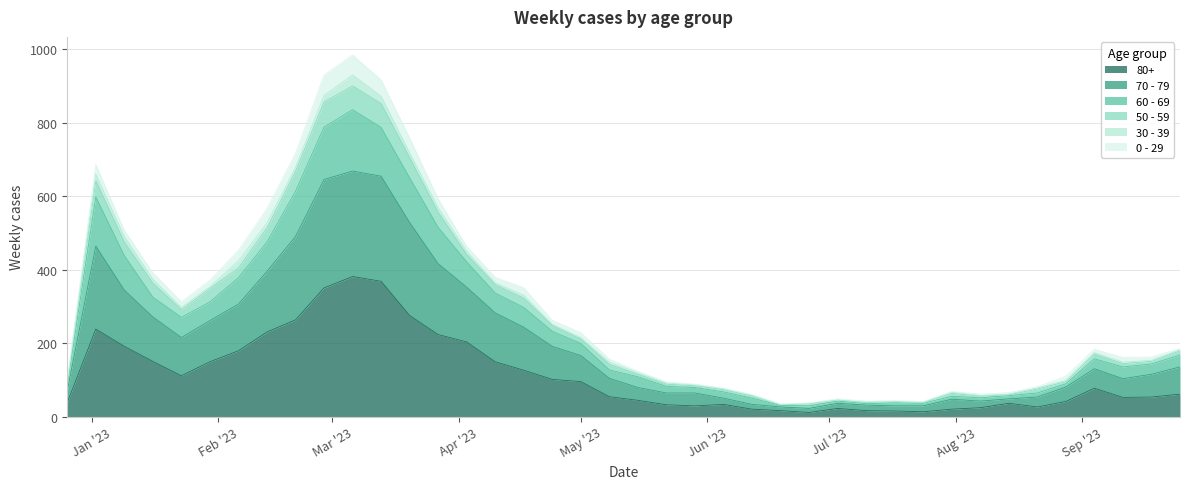

What is the minimum value for 80+?

11